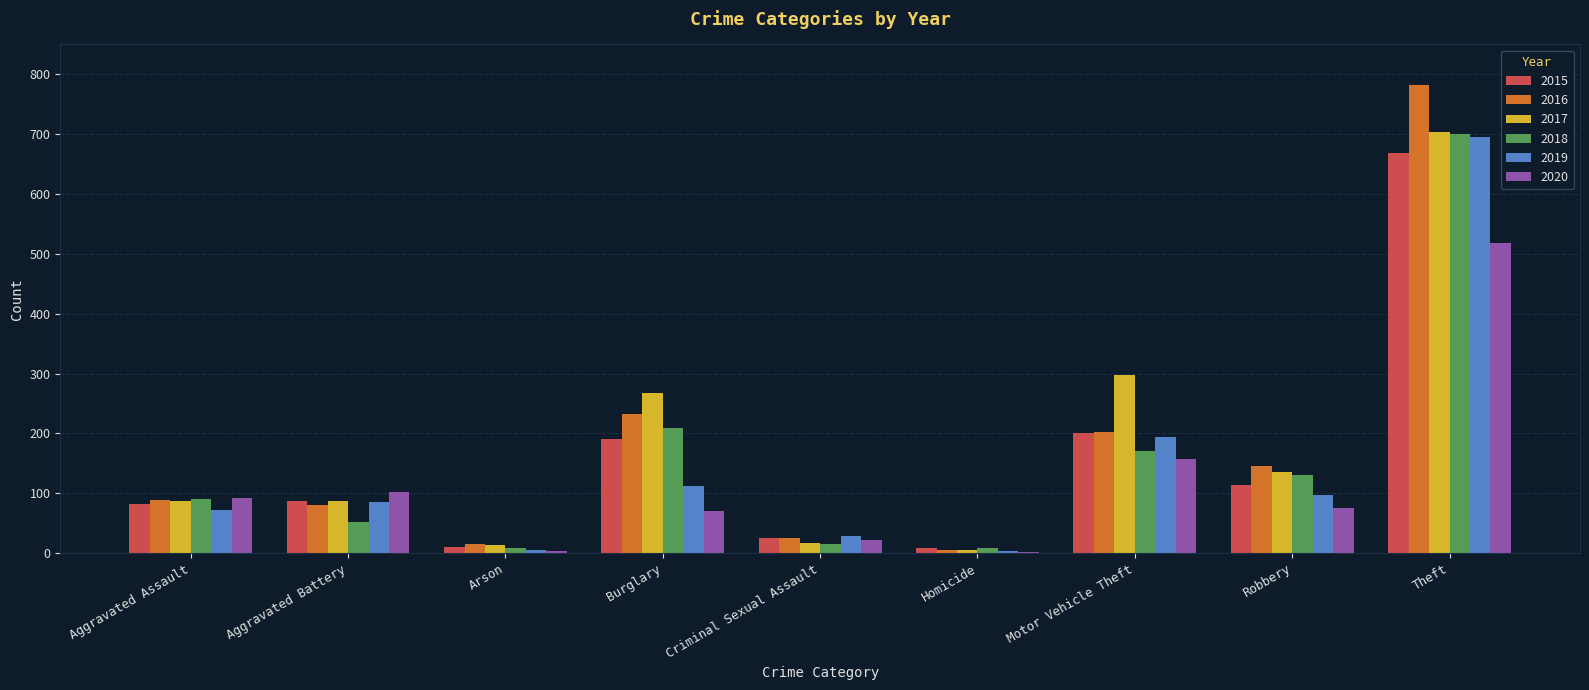

Which series changed the most between Motor Vehicle Theft and Theft?

2016